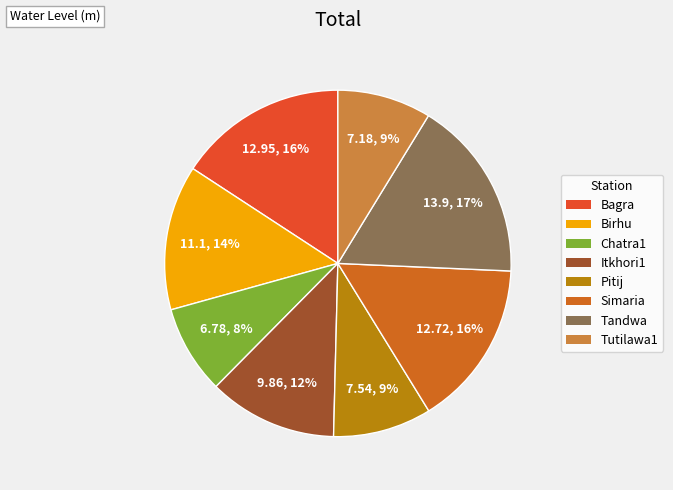

What is the change in value from Pitij to Tandwa?

+6.4